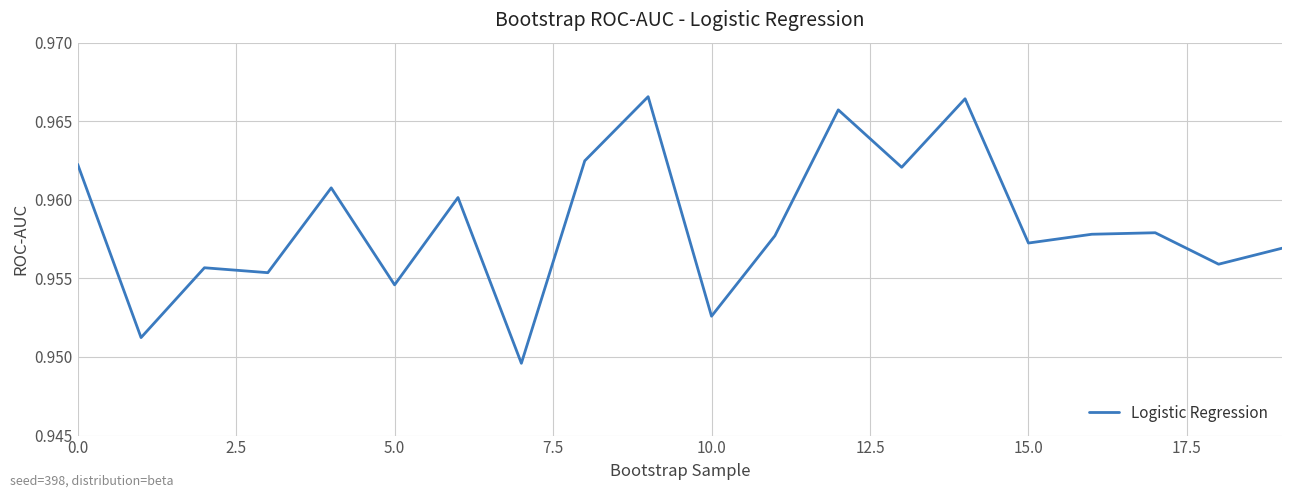

Is this an area chart (filled region under the line)?

No